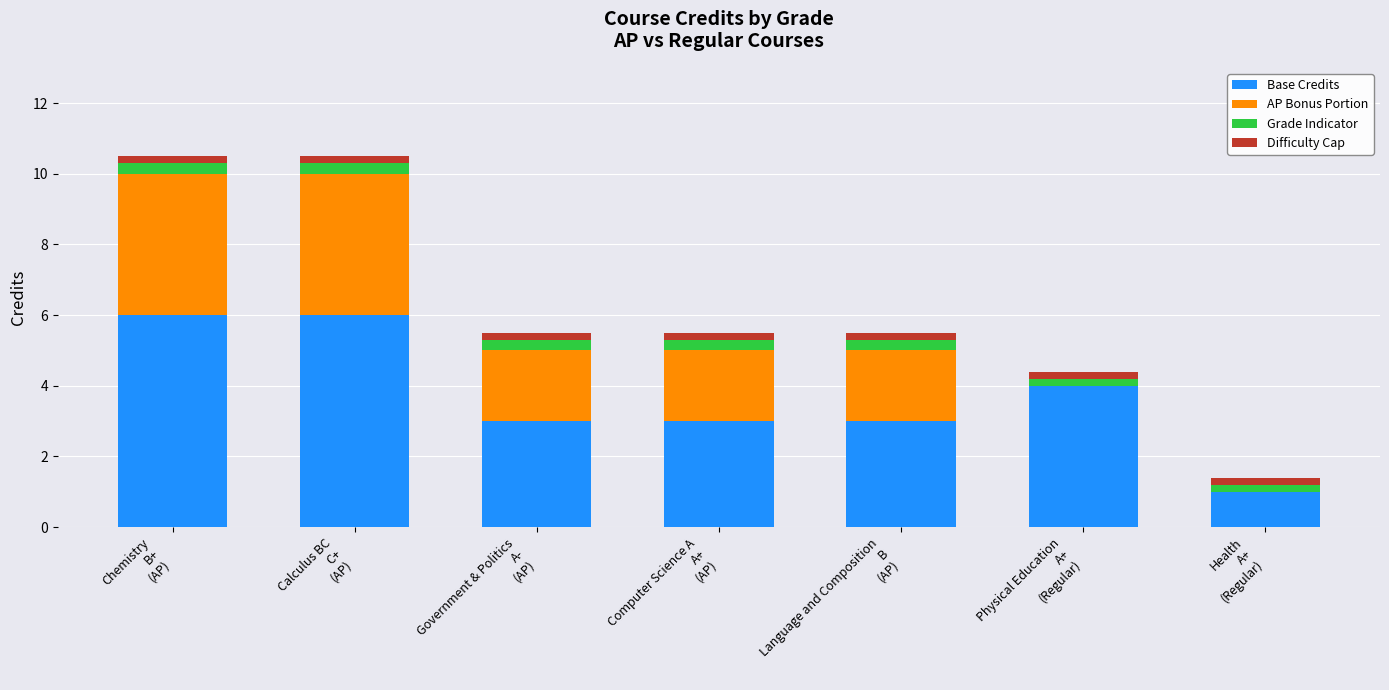

What is the maximum value for Base Credits?

6.0